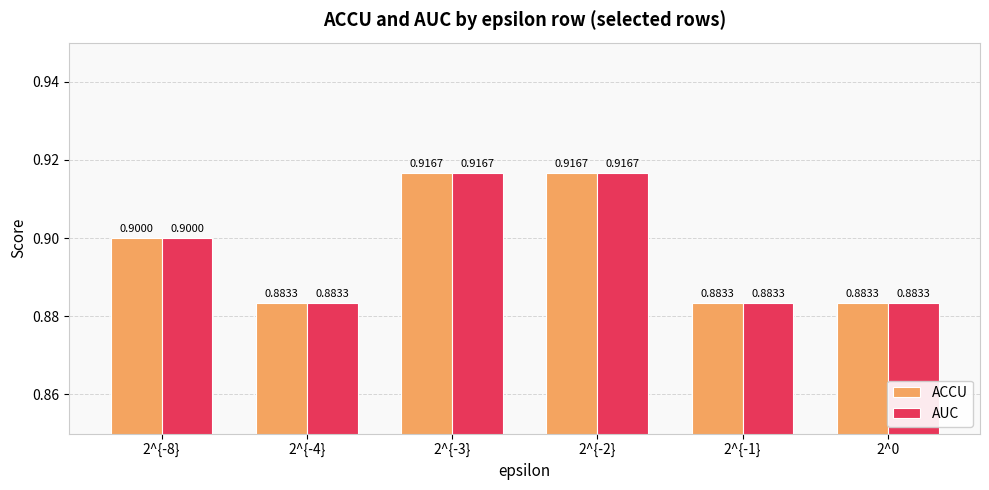

What are all the series names shown in the legend?

ACCU, AUC